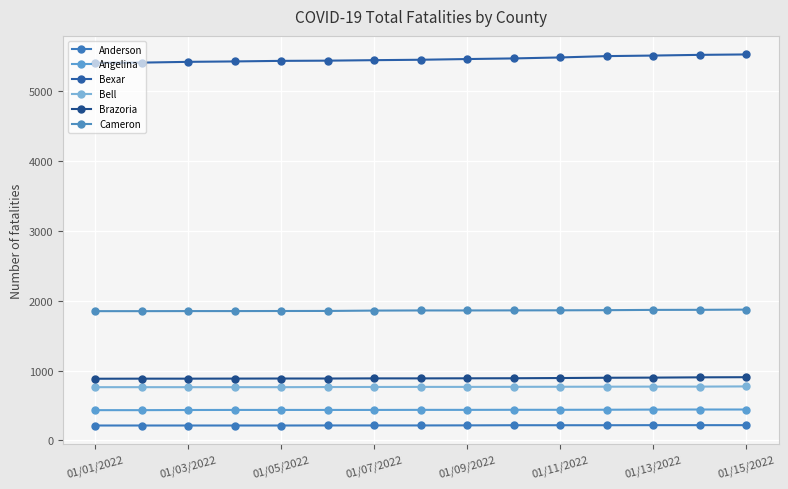

True or false: Bell and Brazoria cross at least once.

False